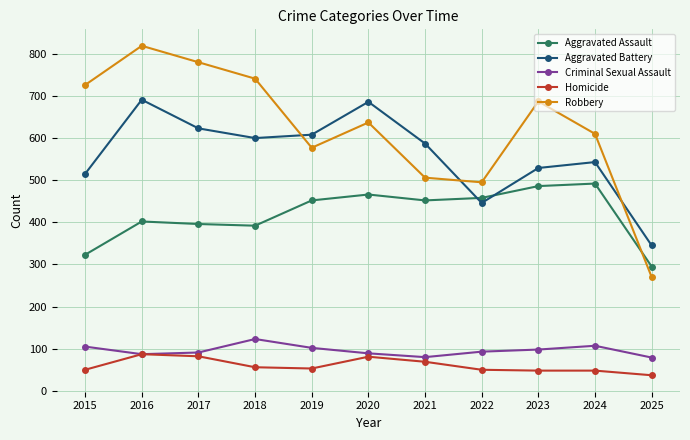

Which series has the widest spread of values?

Robbery